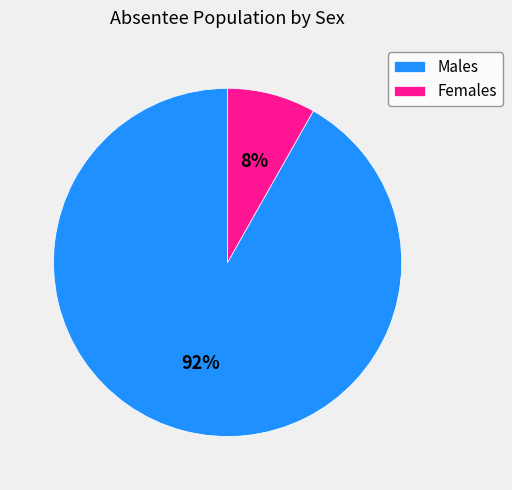

To the nearest percent, what is the average slice percentage?

50%